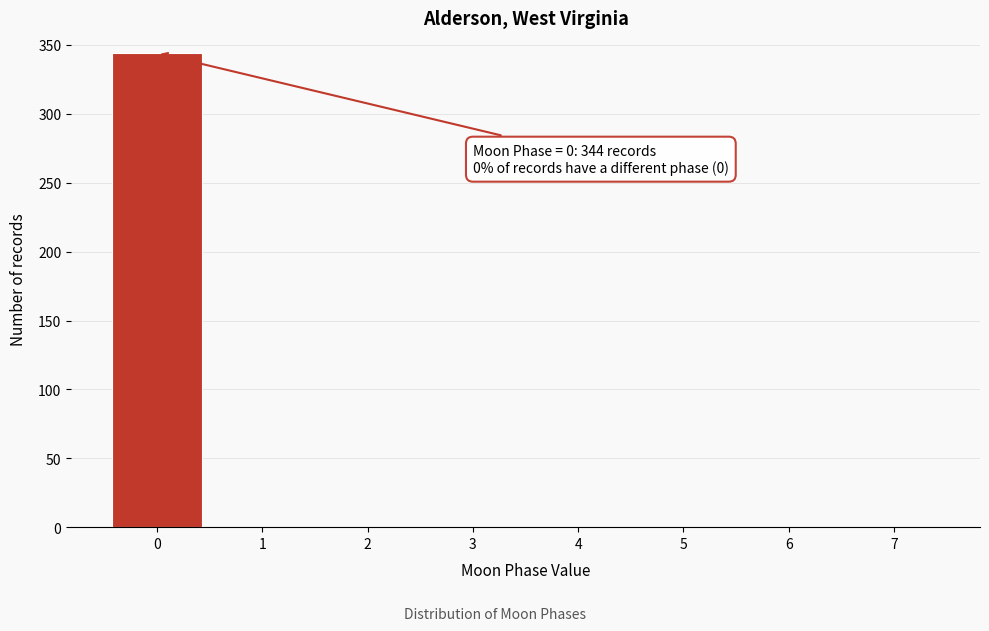

Reading right to left, what are all the values shown in this chart?

7=0	6=0	5=0	4=0	3=0	2=0	1=0	0=344